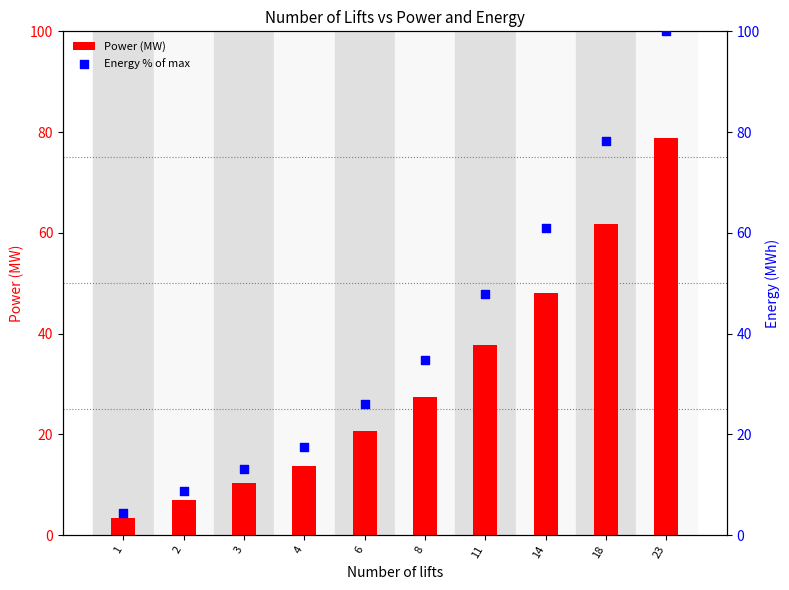

Which series contains the highest Y value?

Energy % of max